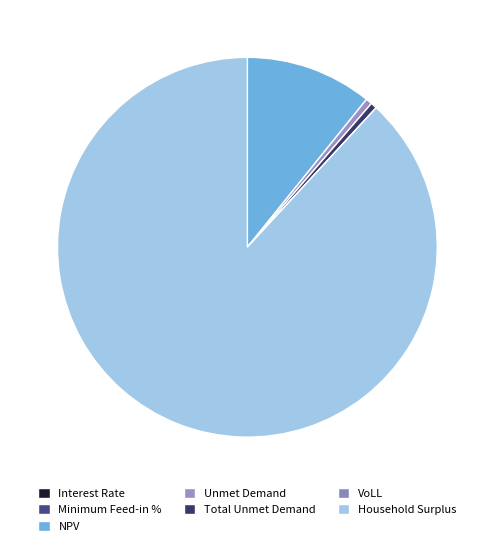

True or false: Unmet Demand accounts for 1% of the total.

True